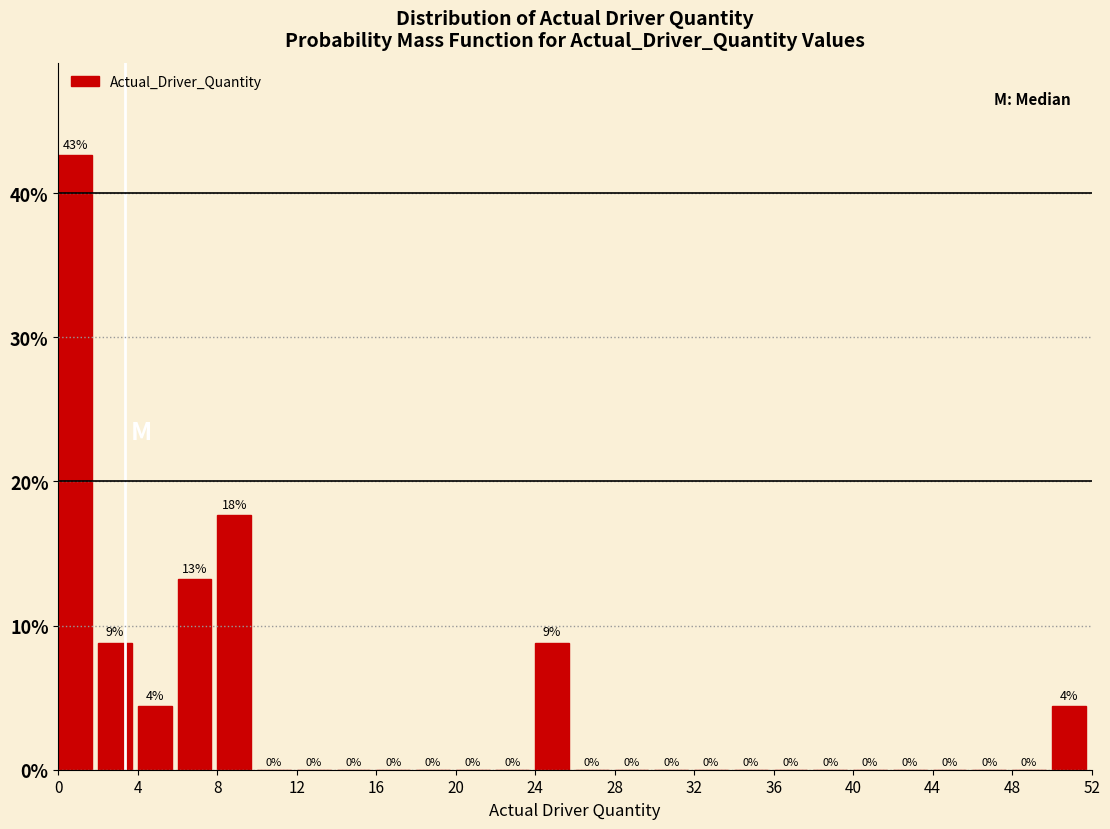

Over which range of the x-axis is the bar tallest?

0 to 2